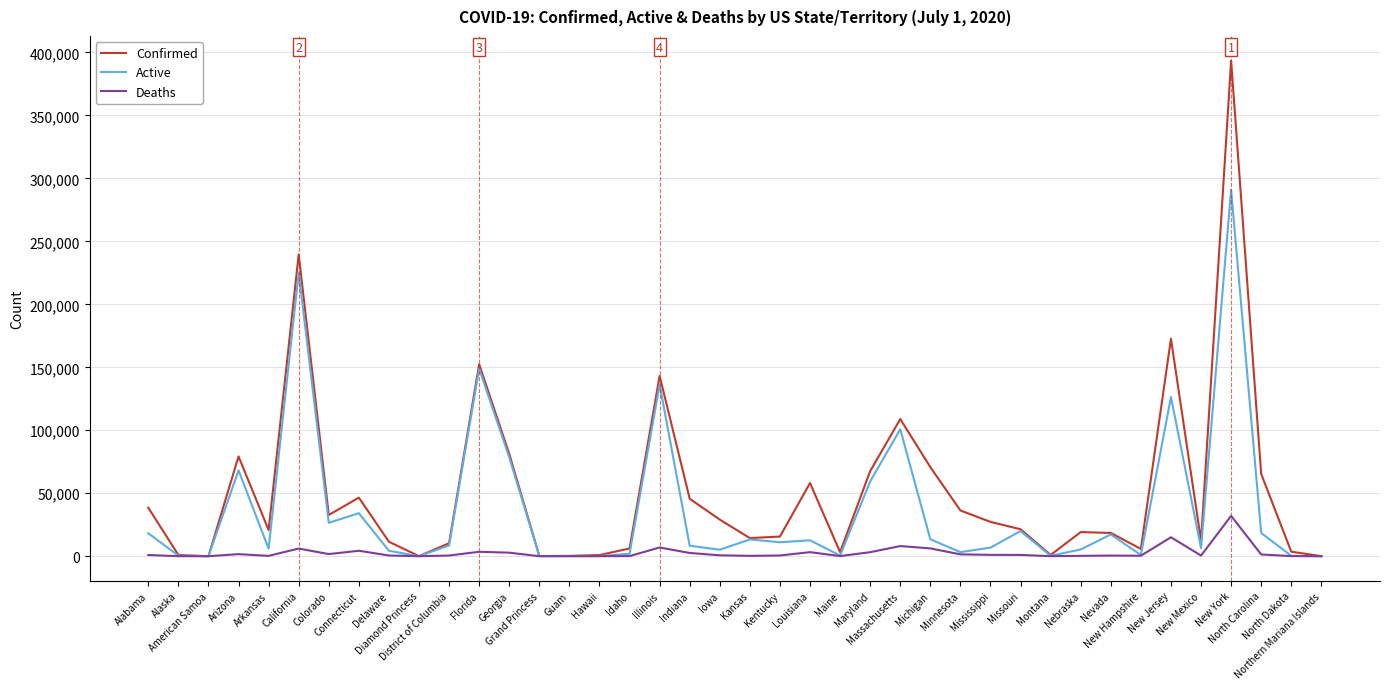

Which series changed the most between California and New Jersey?

Active